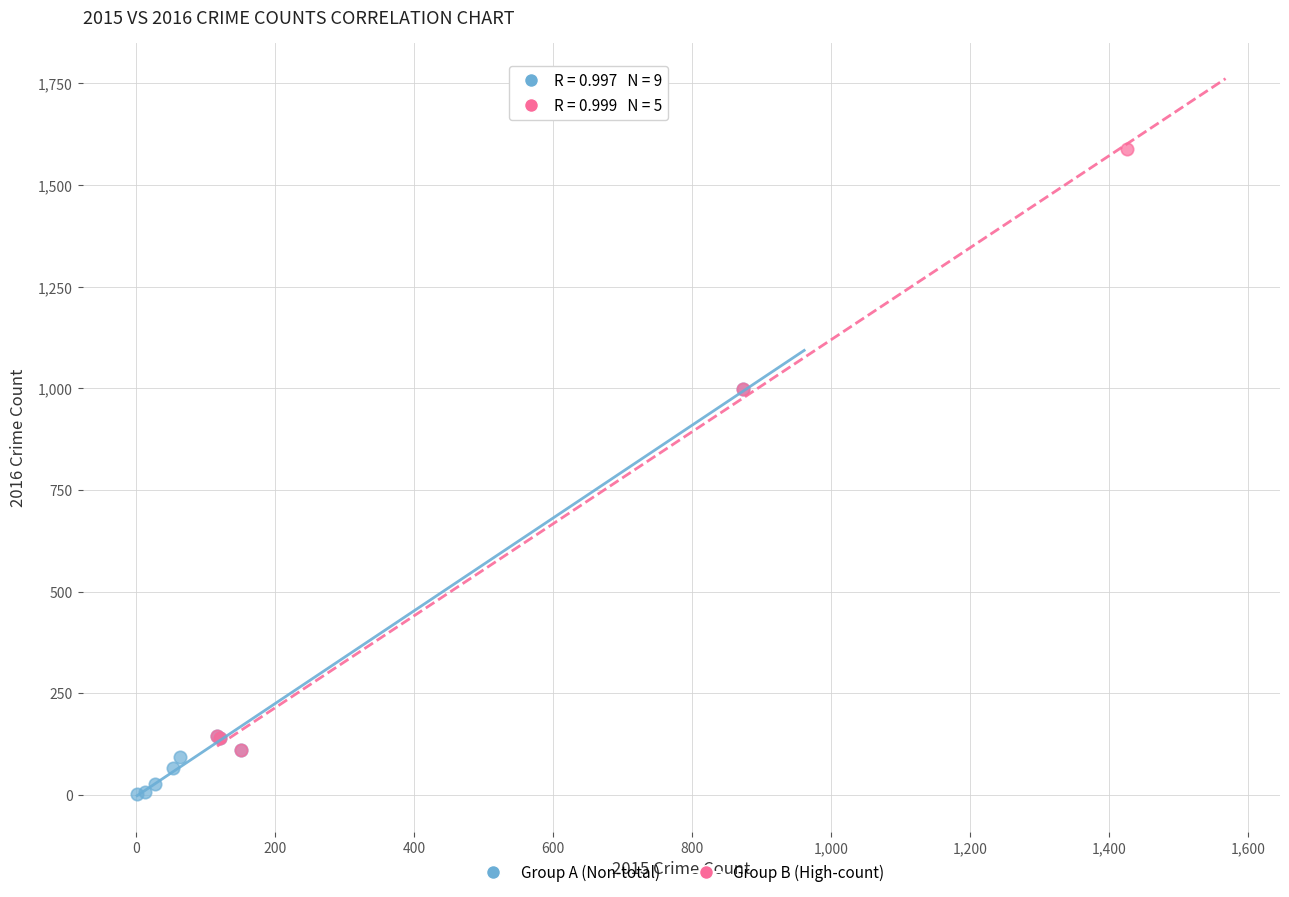

Which series has the widest spread of Y values?

Group B (High-count)